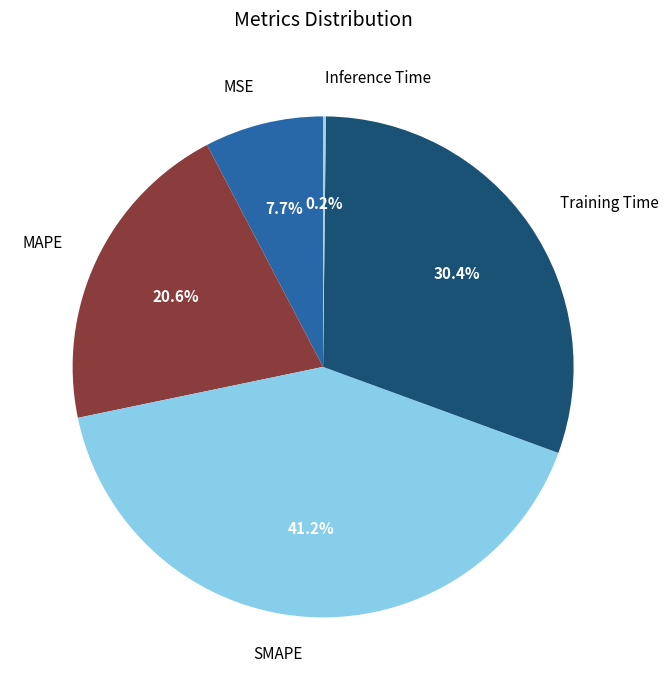

What is the largest slice in the pie chart?

SMAPE